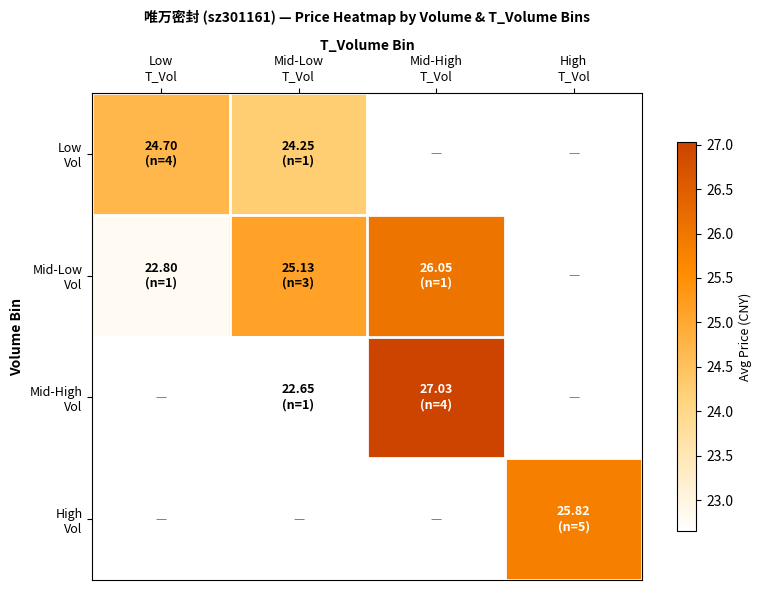

How many values in the Mid-Low Vol series exceed 26?

1